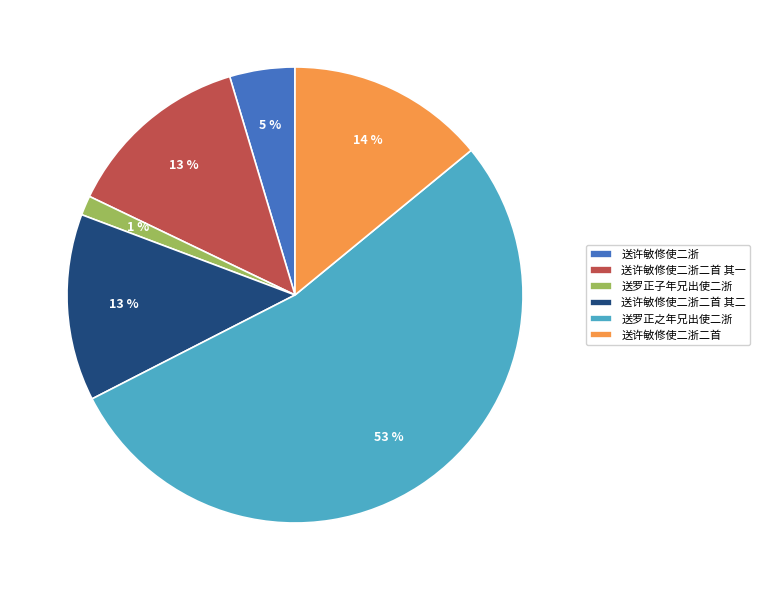

To the nearest percent, what is the combined percentage of 送许敏修使二浙二首 and 送许敏修使二浙?

19%